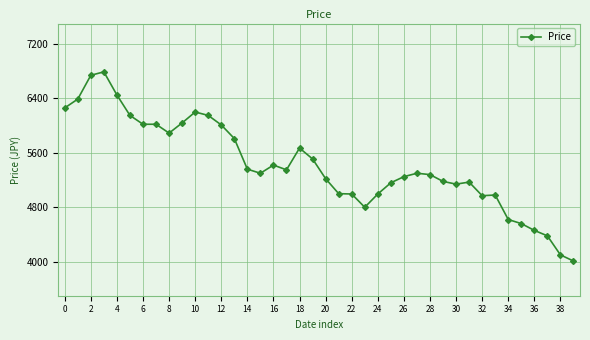

What is the sum of all values?

217100